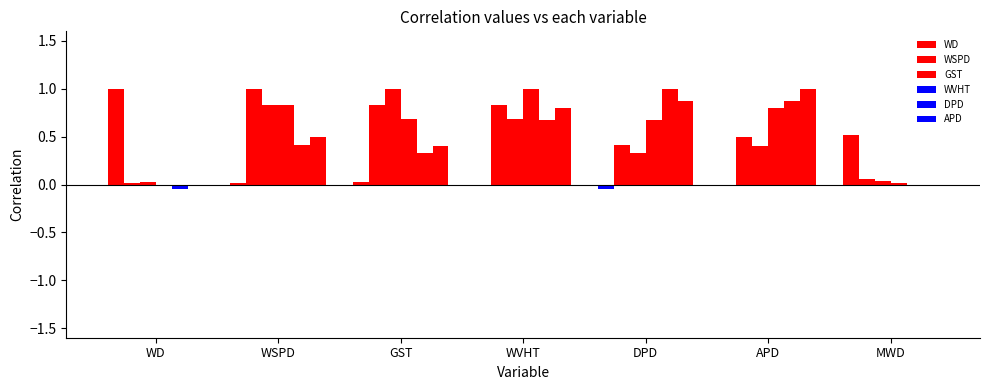

The GST series shows 0.0 at WD. True or false?

False